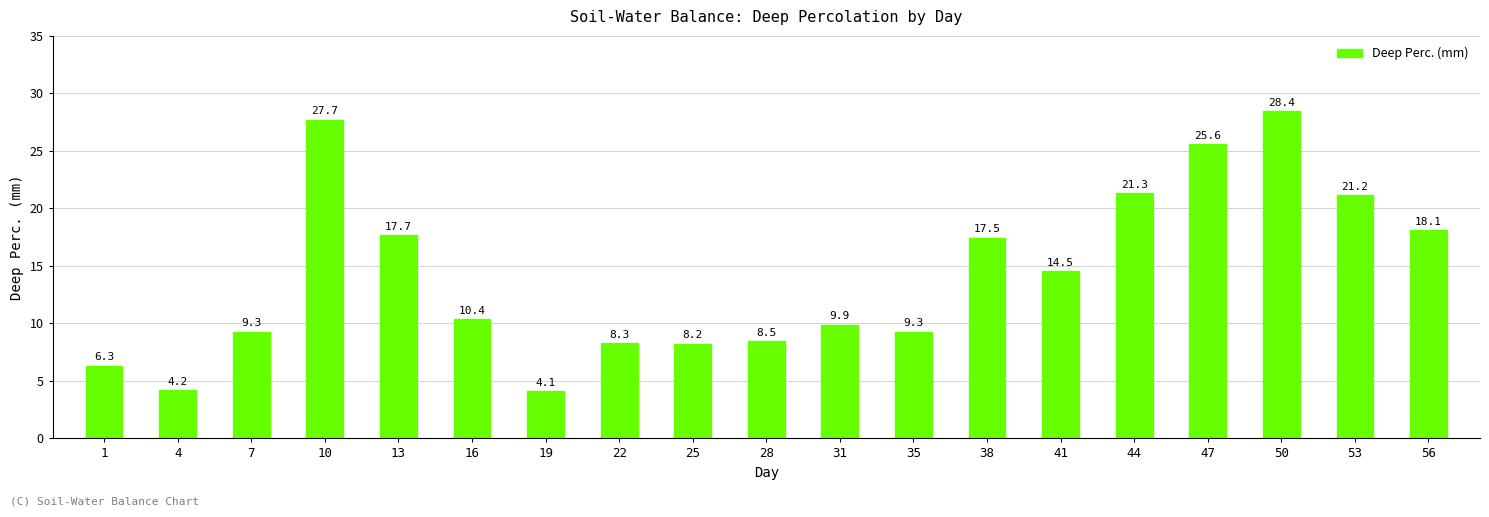

What is the difference between the second highest and second lowest values?

23.5